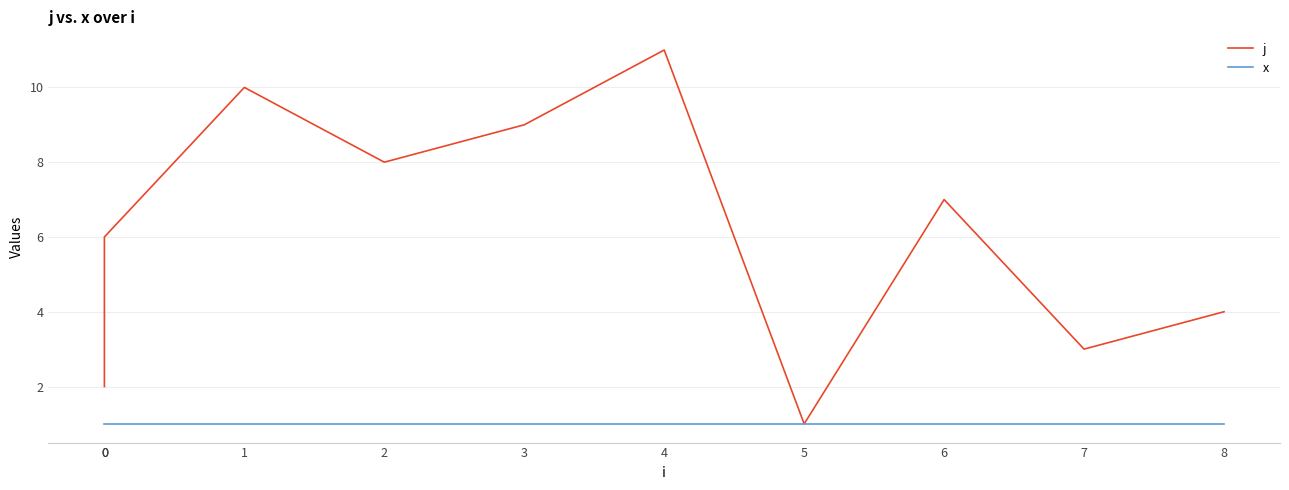

The j series shows 6 at 4. True or false?

False